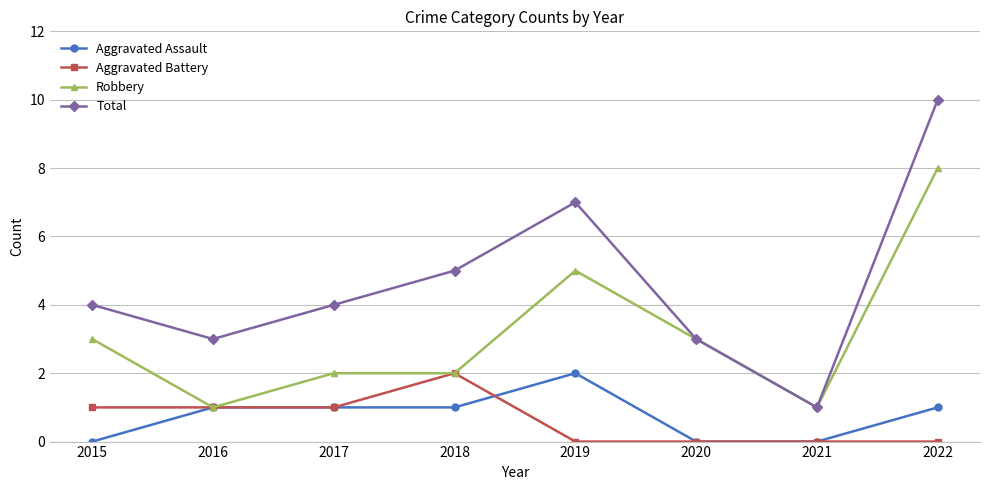

The Aggravated Battery series shows 1 at 2016. True or false?

True